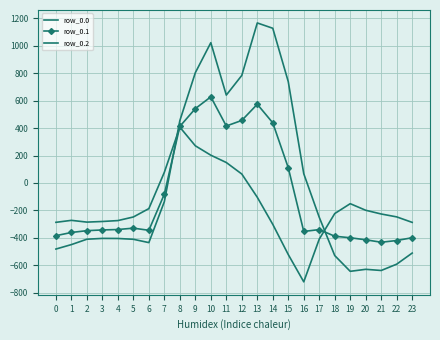

How many interior local peaks does the row_0.2 series have?

3